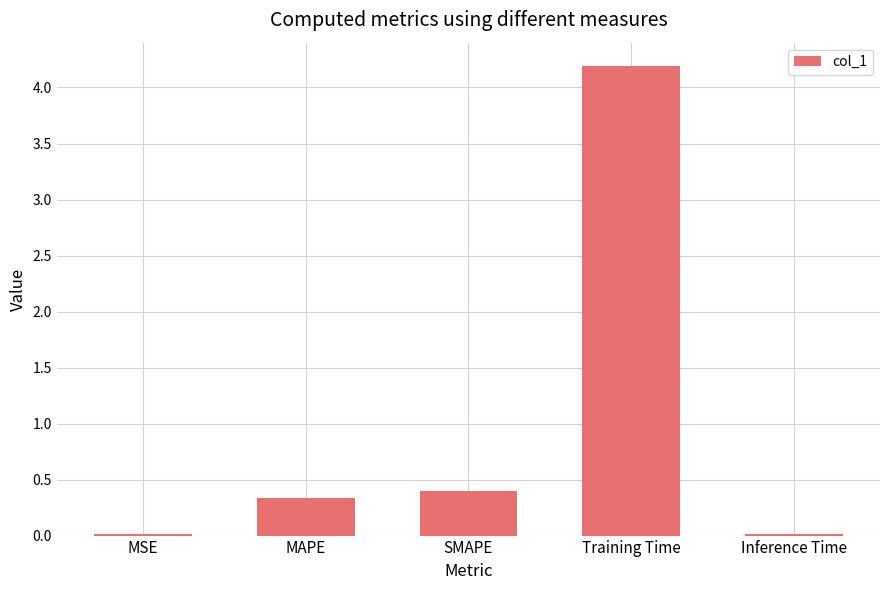

Is it true that the value at Inference Time is 0.0?

True